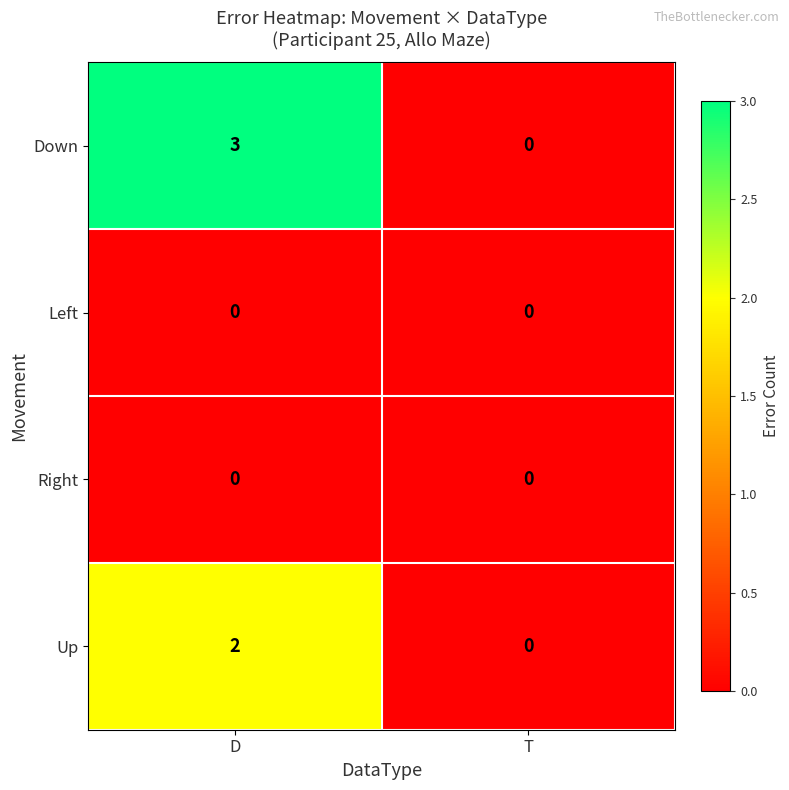

Is it true that Down equals 3 at D?

True